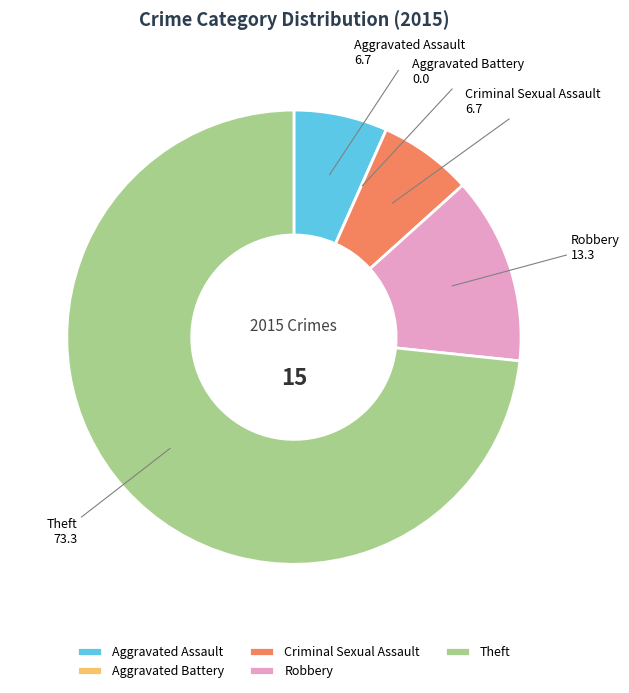

Which category has the biggest portion of the pie?

Theft